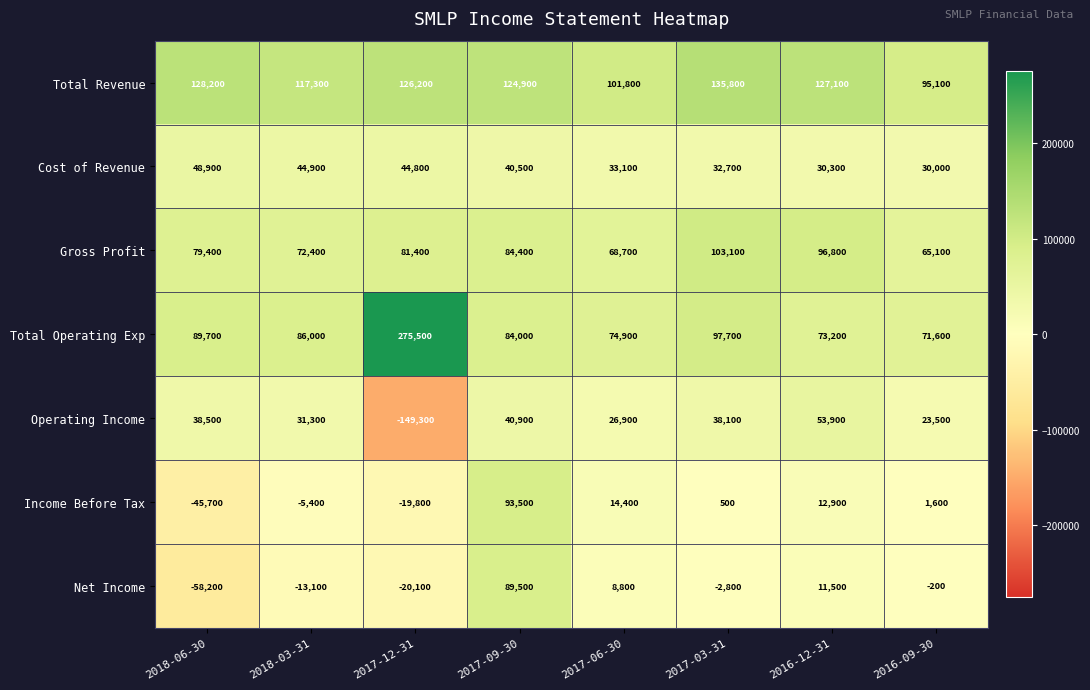

What is the sum of all Total Revenue values?

956400